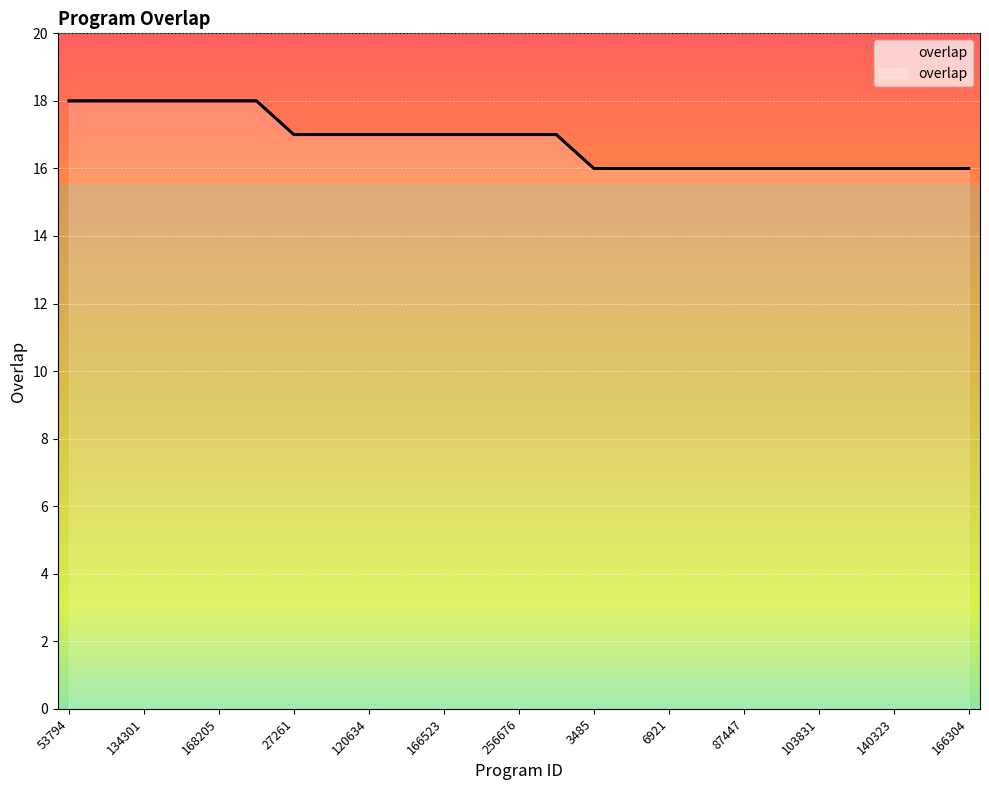

What is the difference between the maximum and minimum values?

2